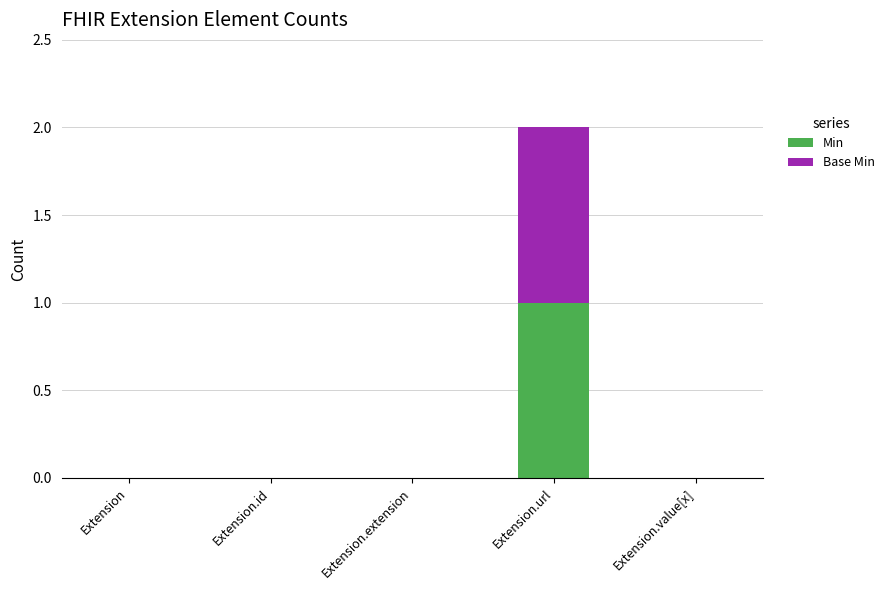

The Min series shows 0 at Extension.value[x]. True or false?

True